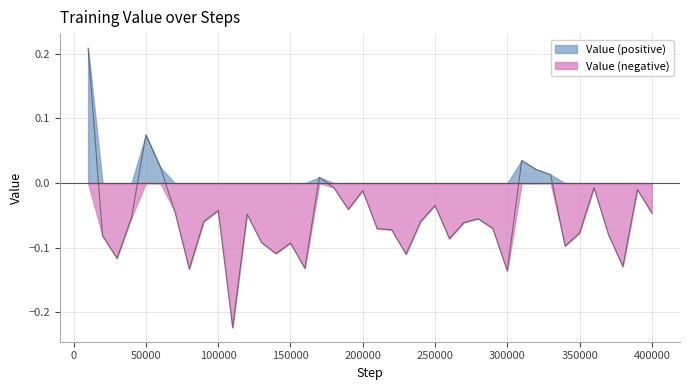

Count the number of categories in the chart.

40